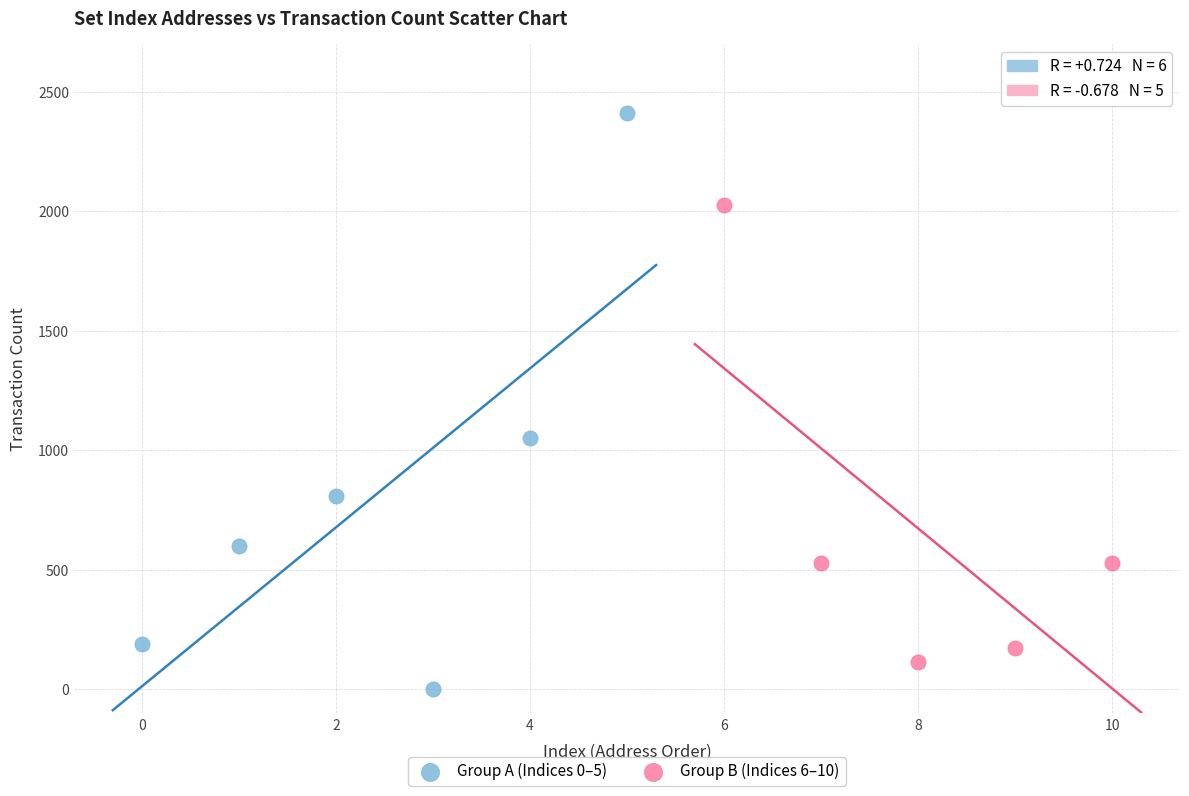

Which series contains the highest Y value?

Group A (Indices 0–5)